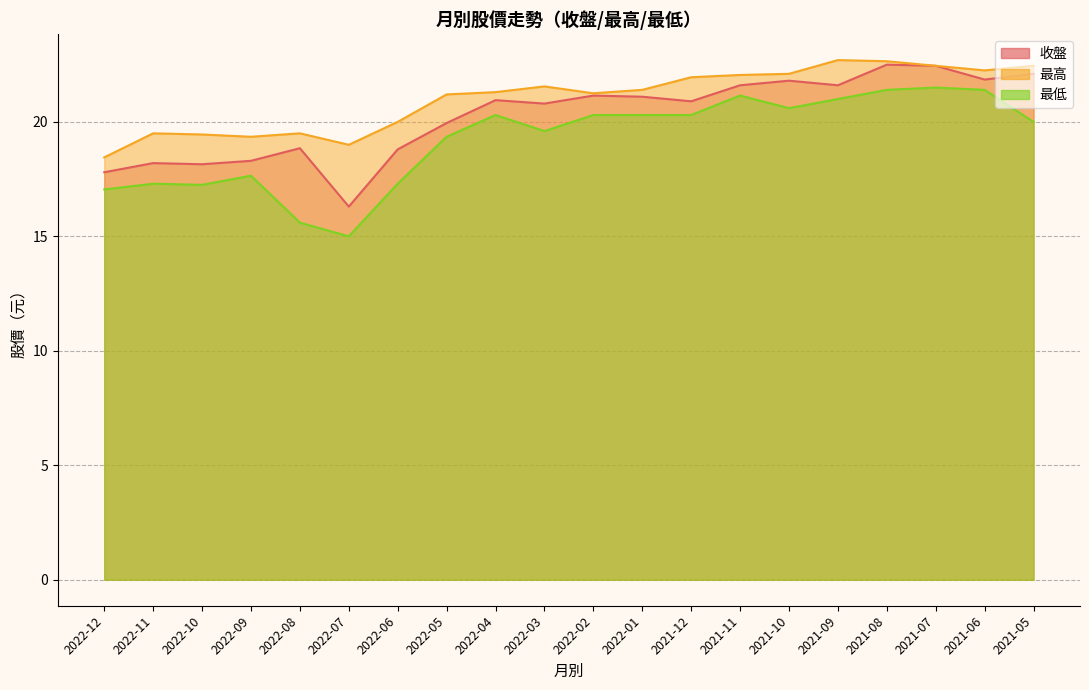

Reading left to right, list all the values displayed in this chart.

收盤: 2022-12=17.8	2022-11=18.2	2022-10=18.1	2022-09=18.3	2022-08=18.9	2022-07=16.3	2022-06=18.8	2022-05=19.9	2022-04=20.9	2022-03=20.8	2022-02=21.1	2022-01=21.1	2021-12=20.9	2021-11=21.6	2021-10=21.8	2021-09=21.6	2021-08=22.5	2021-07=22.4	2021-06=21.9	2021-05=22.1
最高: 2022-12=18.4	2022-11=19.5	2022-10=19.4	2022-09=19.4	2022-08=19.5	2022-07=19.0	2022-06=20.0	2022-05=21.2	2022-04=21.3	2022-03=21.6	2022-02=21.2	2022-01=21.4	2021-12=21.9	2021-11=22.1	2021-10=22.1	2021-09=22.7	2021-08=22.6	2021-07=22.4	2021-06=22.2	2021-05=22.4
最低: 2022-12=17.1	2022-11=17.3	2022-10=17.2	2022-09=17.6	2022-08=15.6	2022-07=15.0	2022-06=17.3	2022-05=19.4	2022-04=20.3	2022-03=19.6	2022-02=20.3	2022-01=20.3	2021-12=20.3	2021-11=21.1	2021-10=20.6	2021-09=21.0	2021-08=21.4	2021-07=21.5	2021-06=21.4	2021-05=20.0